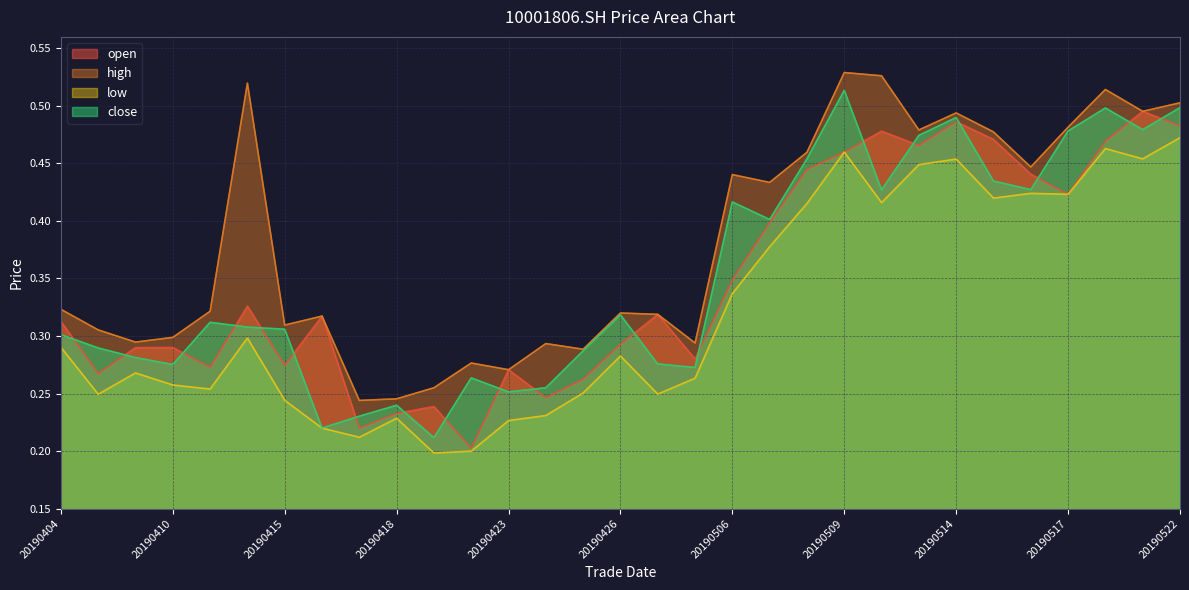

True or false: high and close intersect in this chart.

False